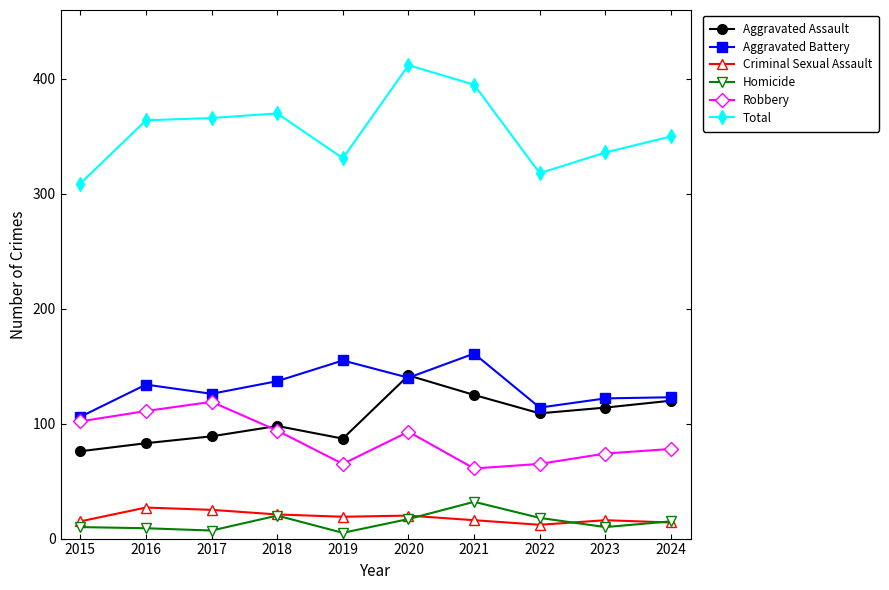

Does the chart have visible grid lines?

No